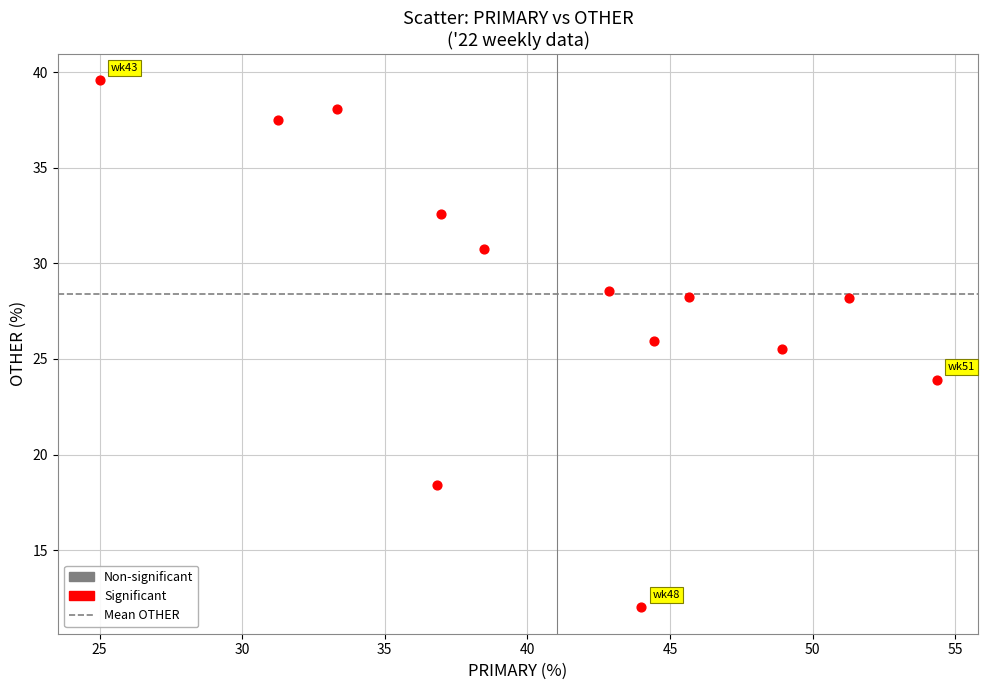

What is the range of Y values (max minus min)?

27.6